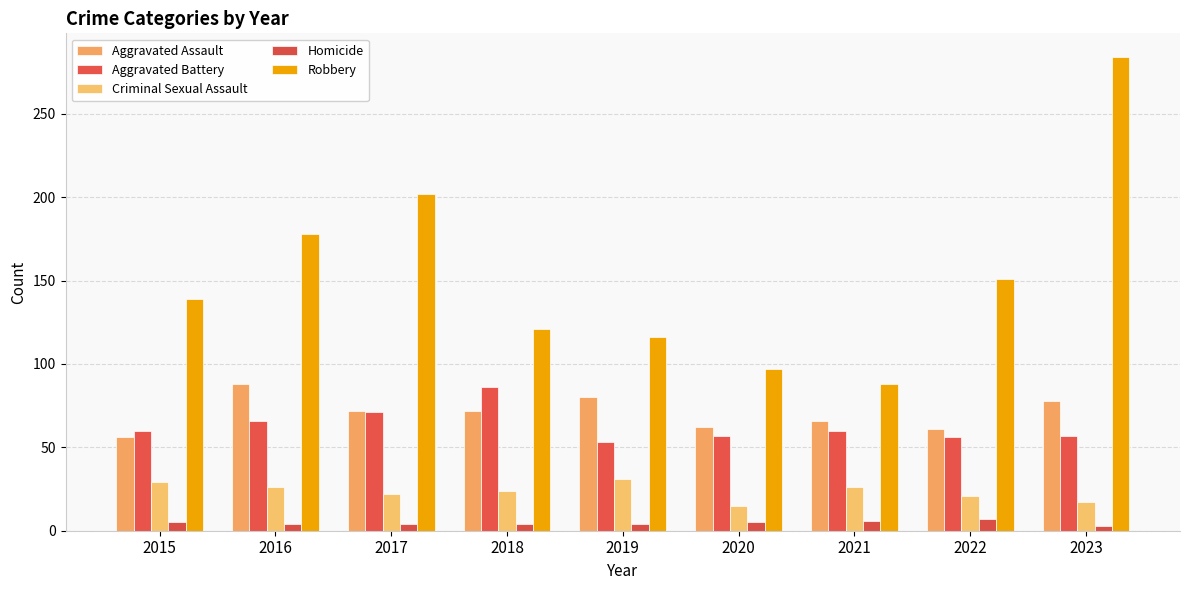

At which label does Robbery first exceed 139?

2016